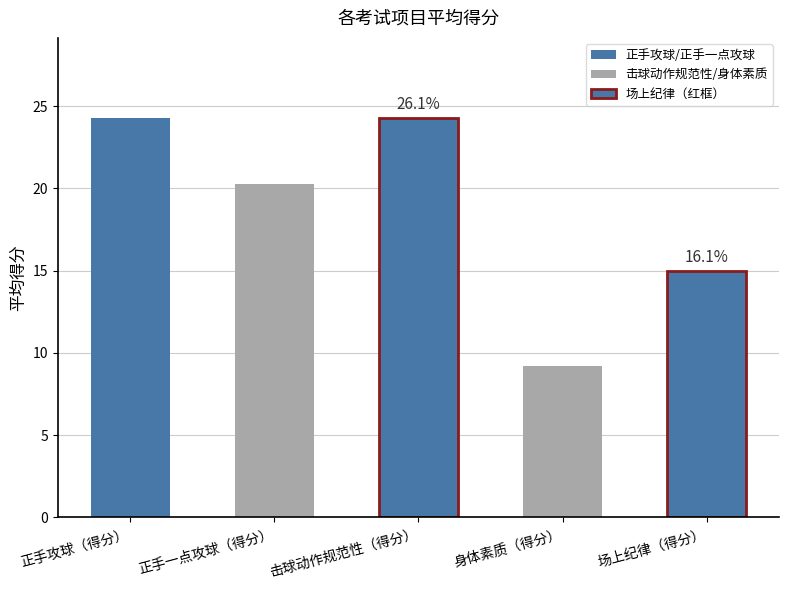

Reading left to right, what are all the values shown in this chart?

24.3	20.3	24.3	9.2	15.0